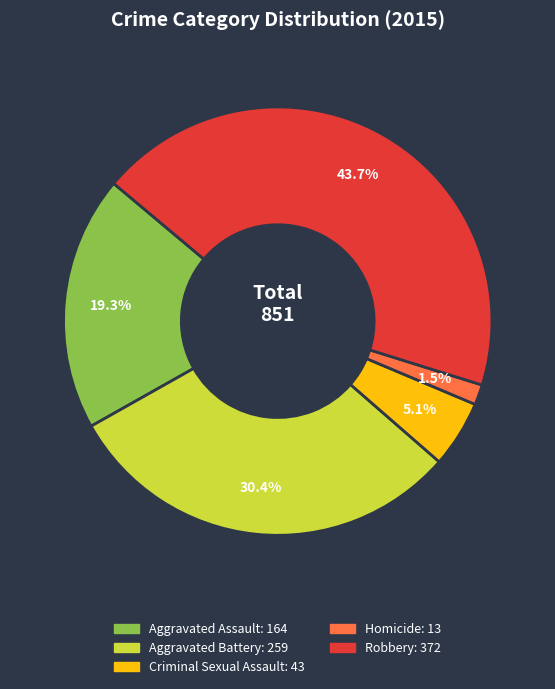

True or false: Aggravated Assault accounts for 19% of the total.

True